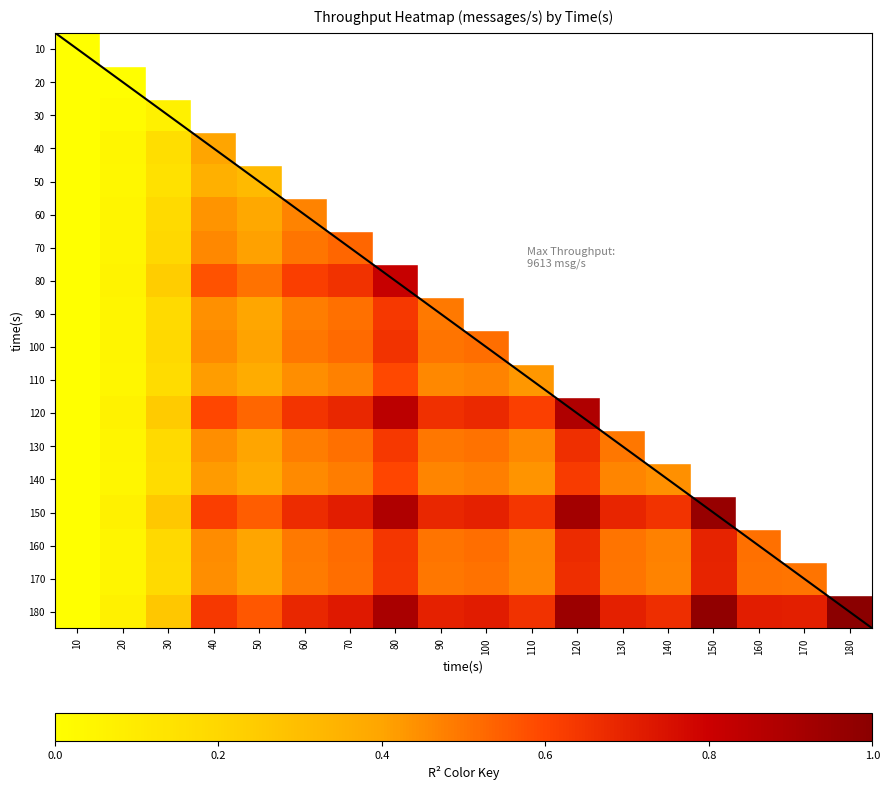

Which category has the highest value across all series?

180